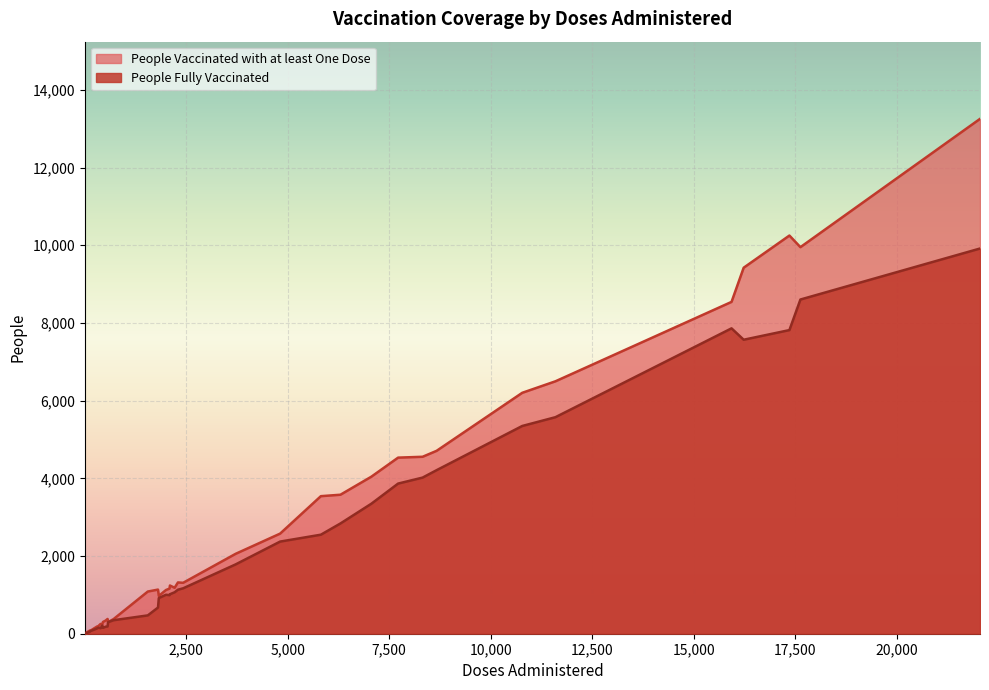

What is the maximum value for People Fully Vaccinated?

9916